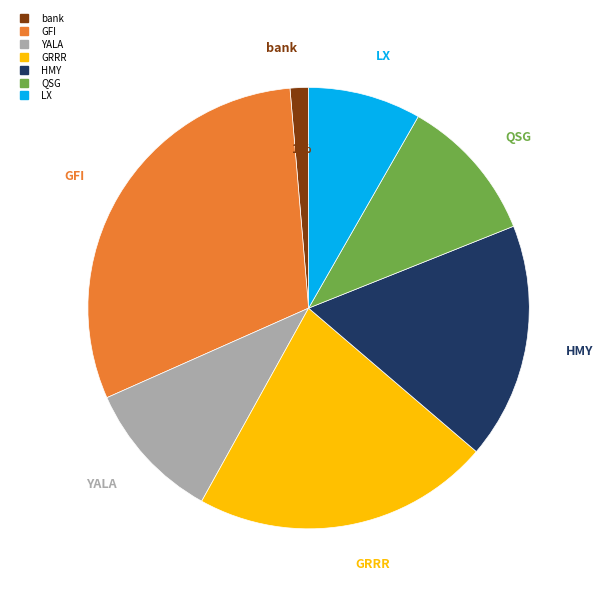

True or false: HMY accounts for 23% of the total.

False